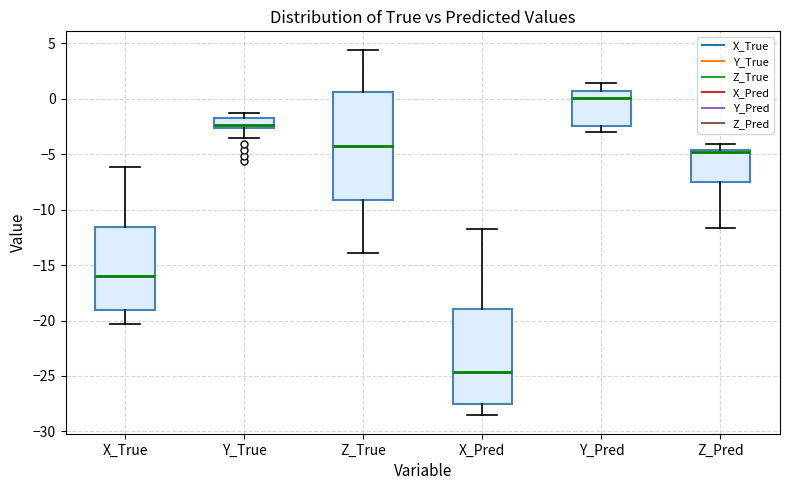

Which box has the lowest median line?

X_Pred